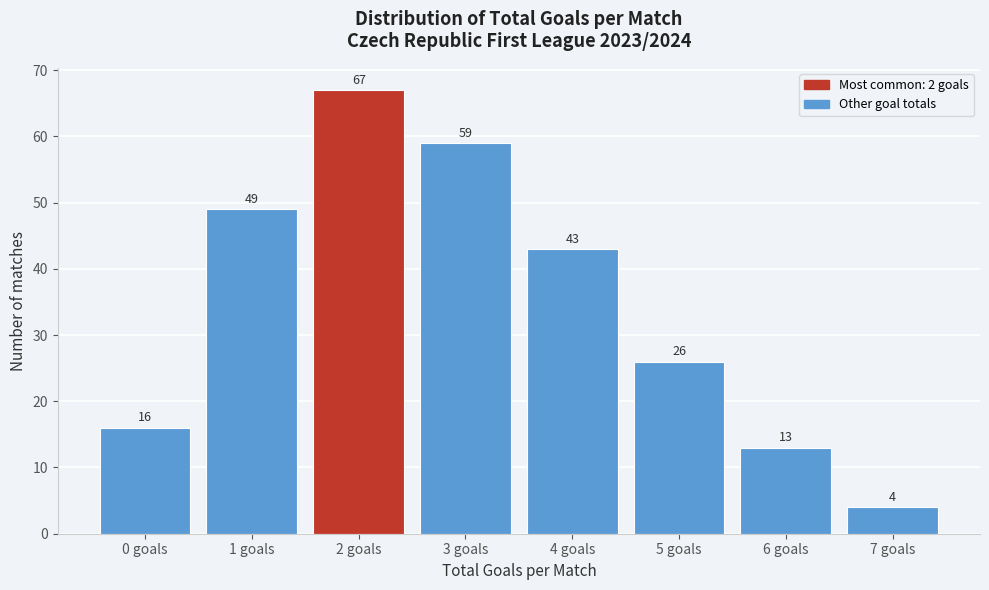

Over which range of the x-axis is the bar tallest?

1.5 to 2.5